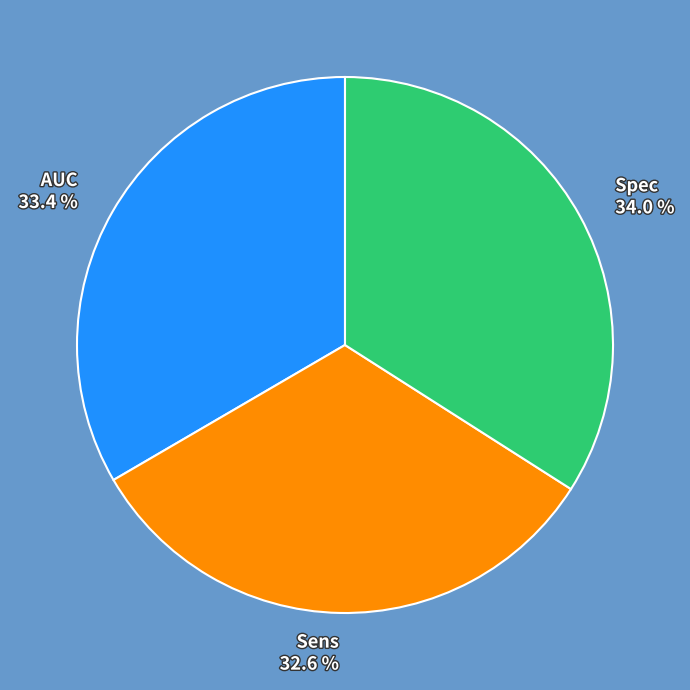

To the nearest percent, what is the combined percentage of AUC and Sens?

66%